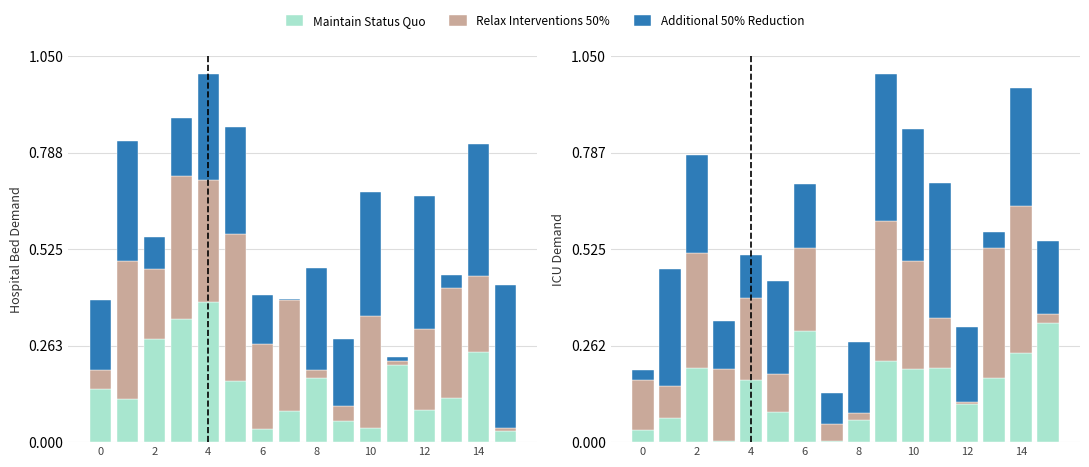

At which category is the sum across all series the highest?

9